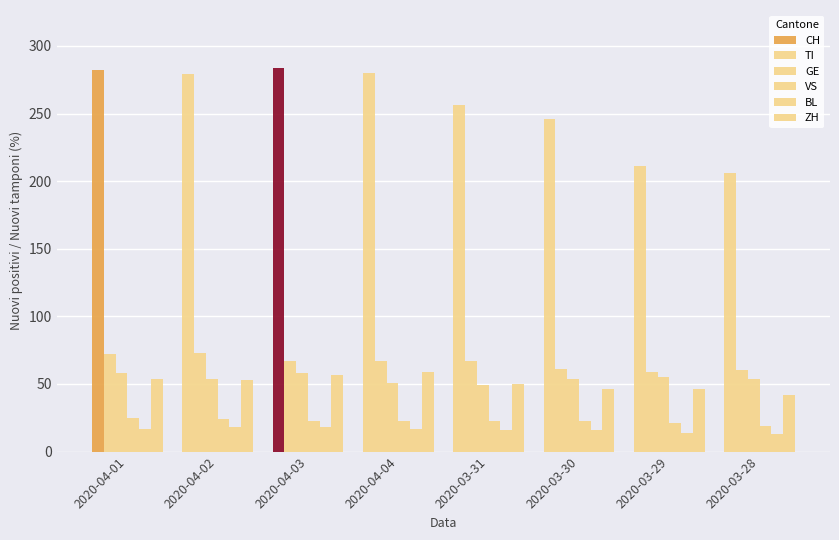

What is the difference between the CH values at 2020-03-28 and 2020-04-04?

74